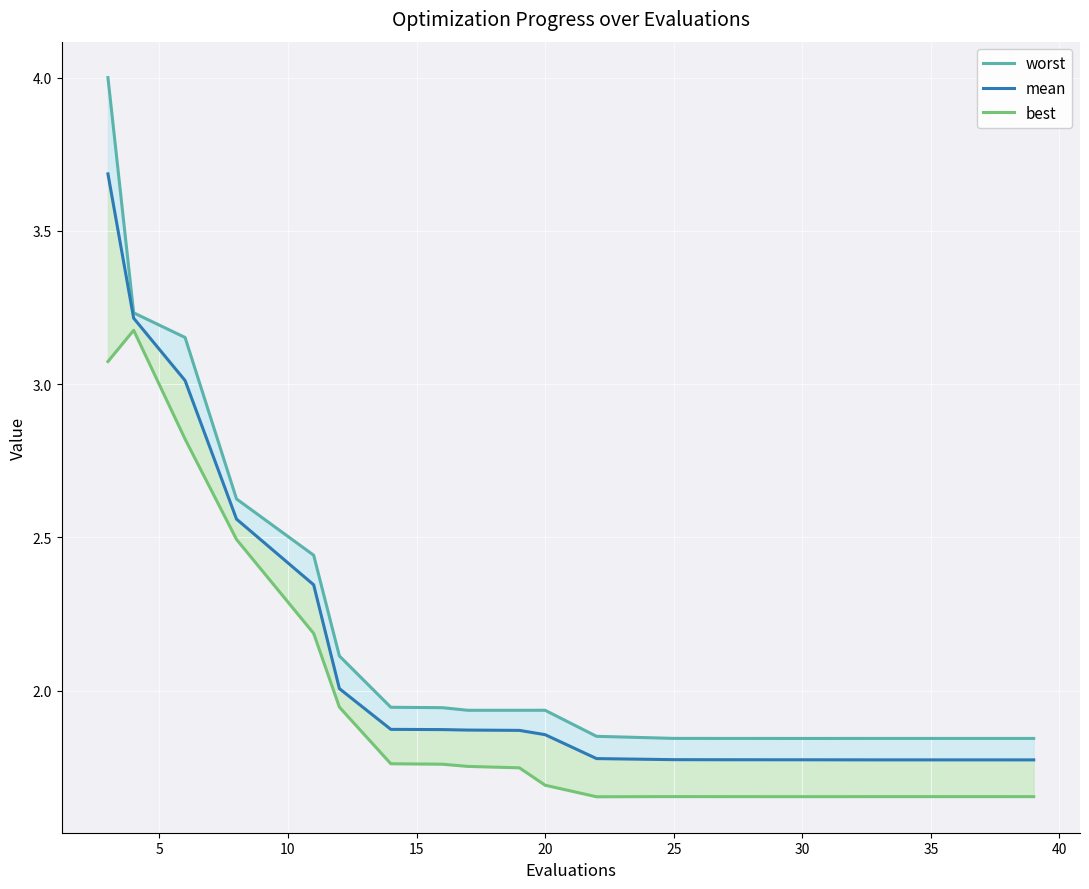

Rank the series by their maximum value, from highest to lowest.

worst, mean, best